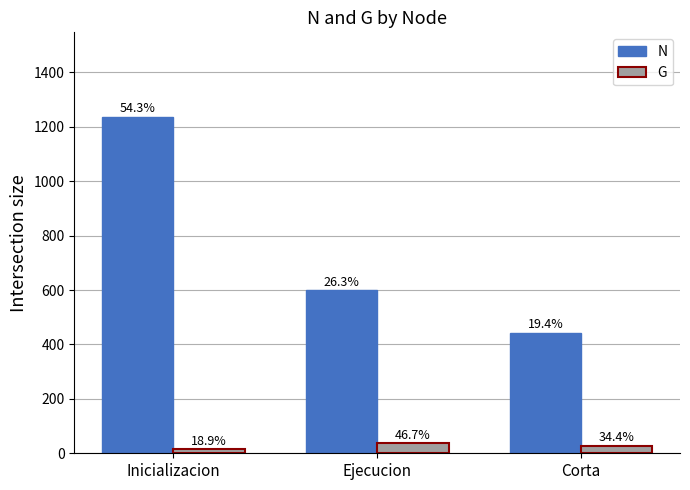

What are all the series names shown in the legend?

N, G